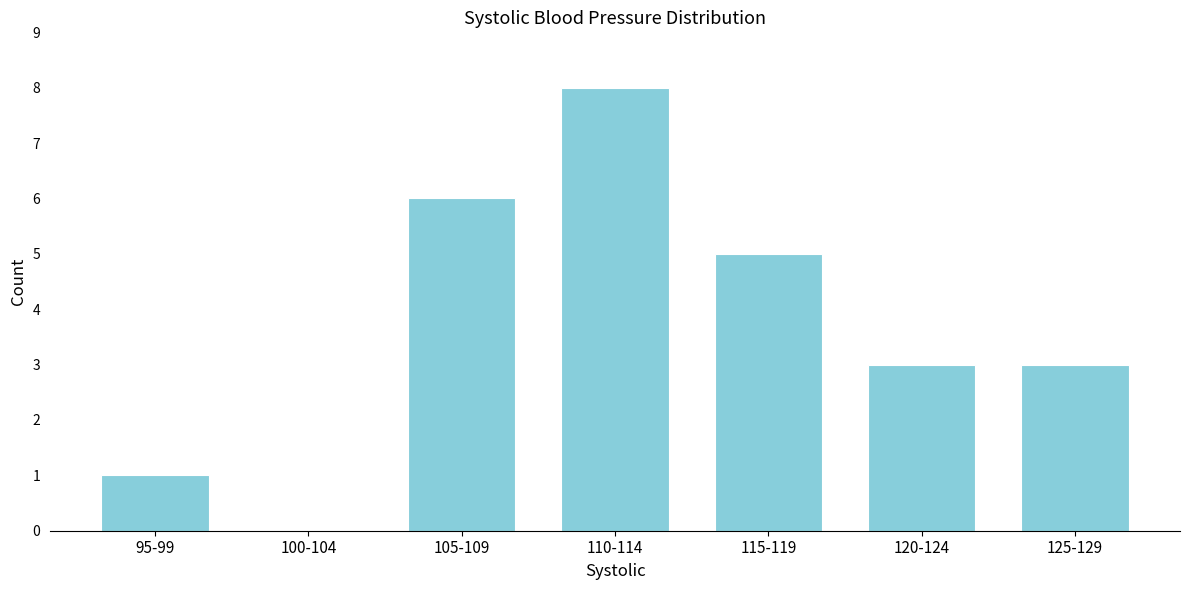

Reading left to right, transcribe all the data shown in this chart.

95-99=1	100-104=0	105-109=6	110-114=8	115-119=5	120-124=3	125-129=3